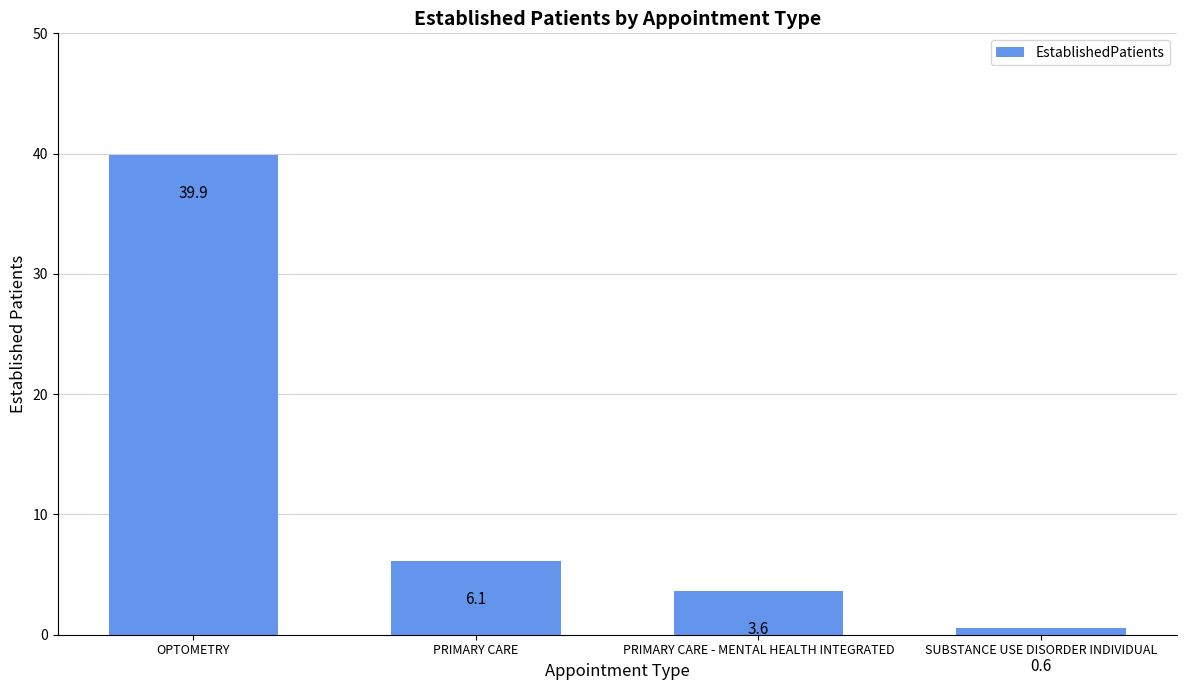

What is the label of the 3rd bar from the left?

PRIMARY CARE - MENTAL HEALTH INTEGRATED